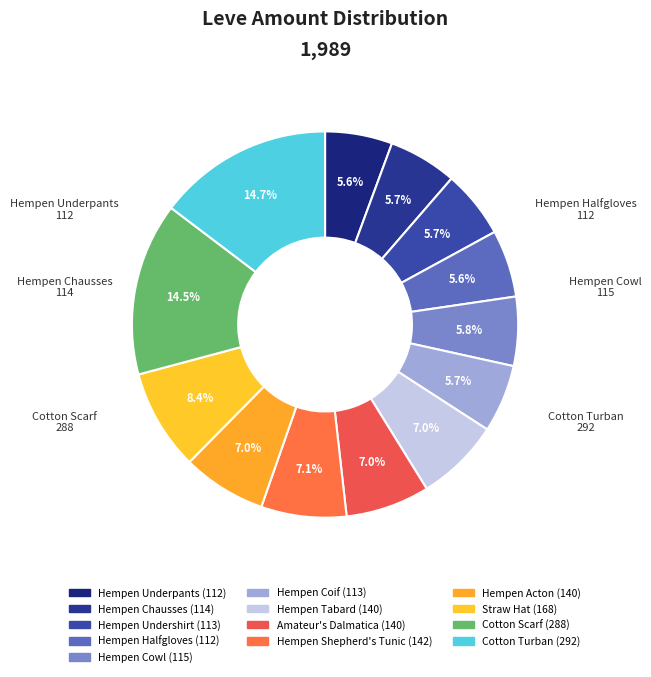

The Hempen Undershirt slice represents 1% of the pie. True or false?

False